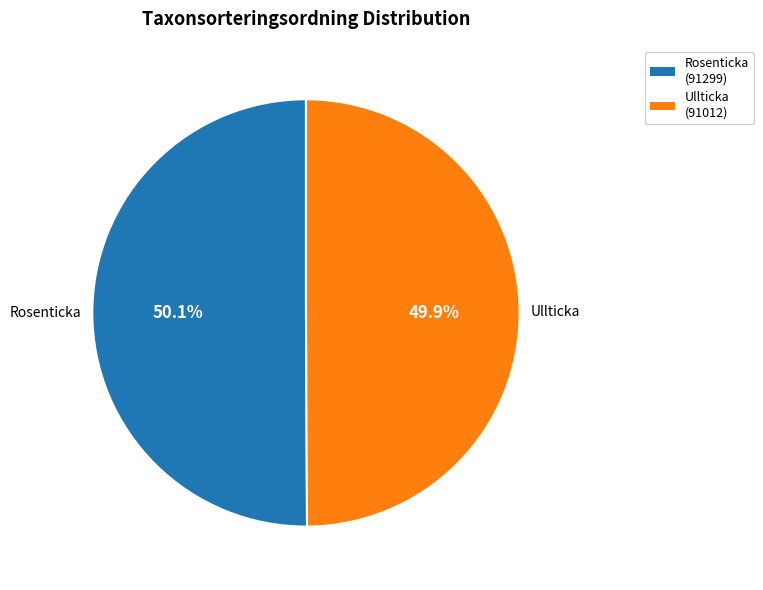

How many slices are in this pie chart?

2